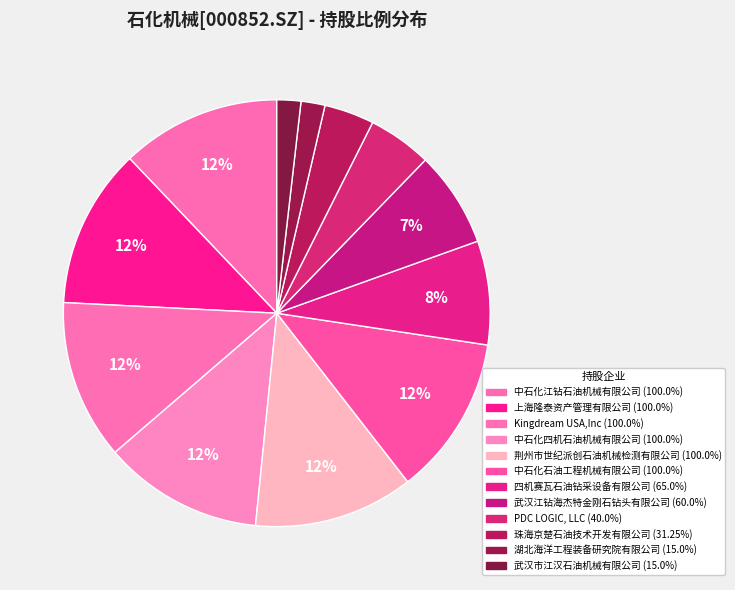

How many segments does this pie chart have?

12